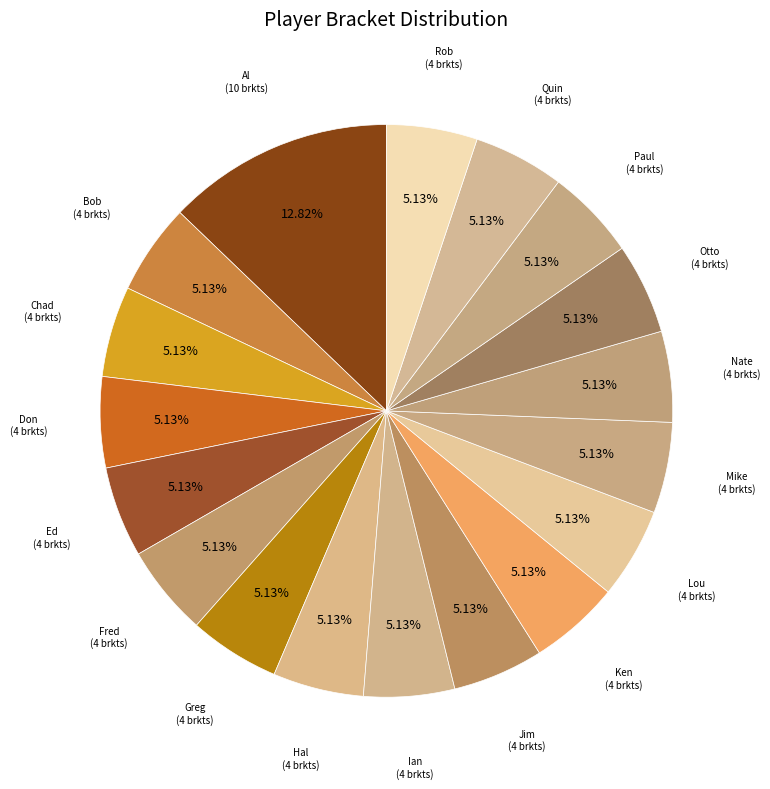

Count the number of slices in the pie.

18